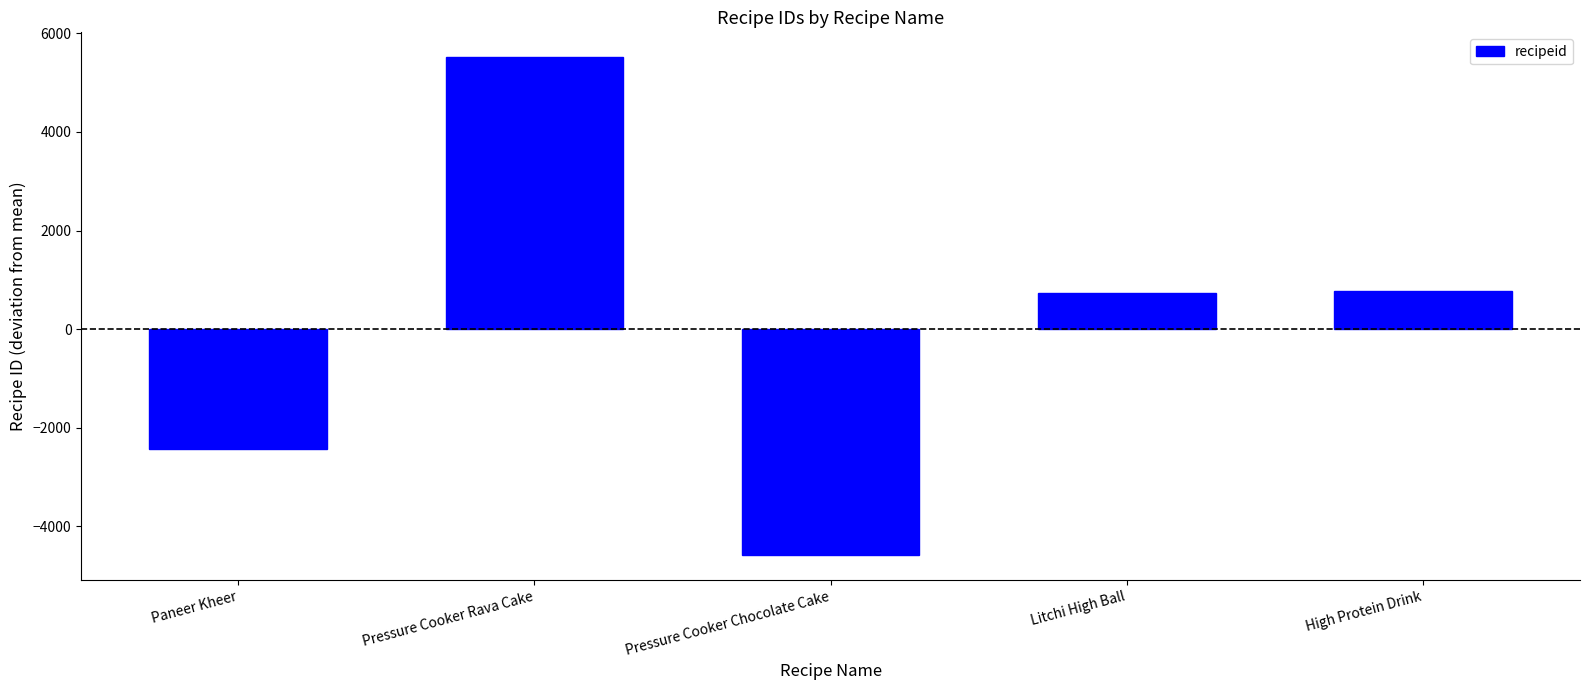

What is the difference between the values at Pressure Cooker Rava Cake and Pressure Cooker Chocolate Cake?

10096